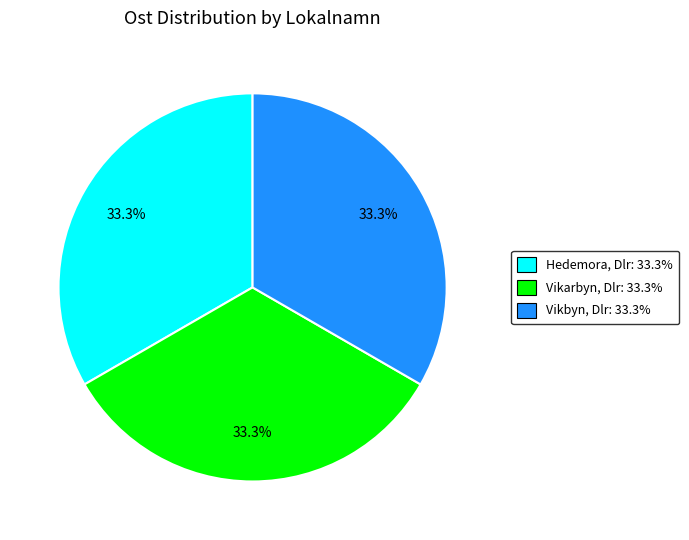

How many segments does this pie chart have?

3